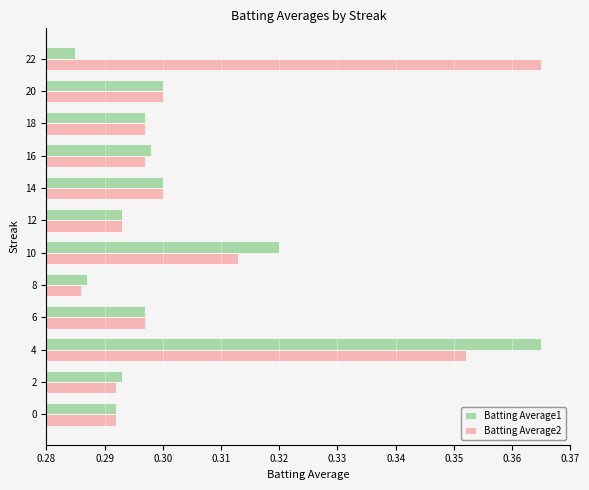

Count the Batting Average1 values in the range 0 to 1.

12